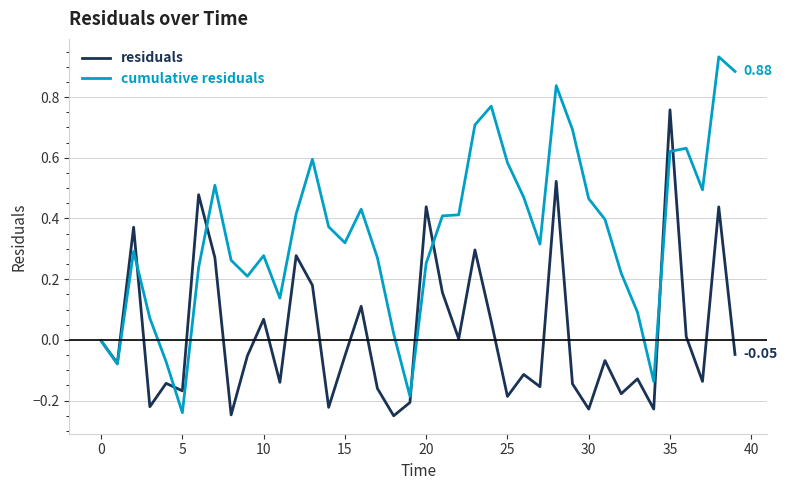

Which series has the largest total across all categories?

cumulative residuals